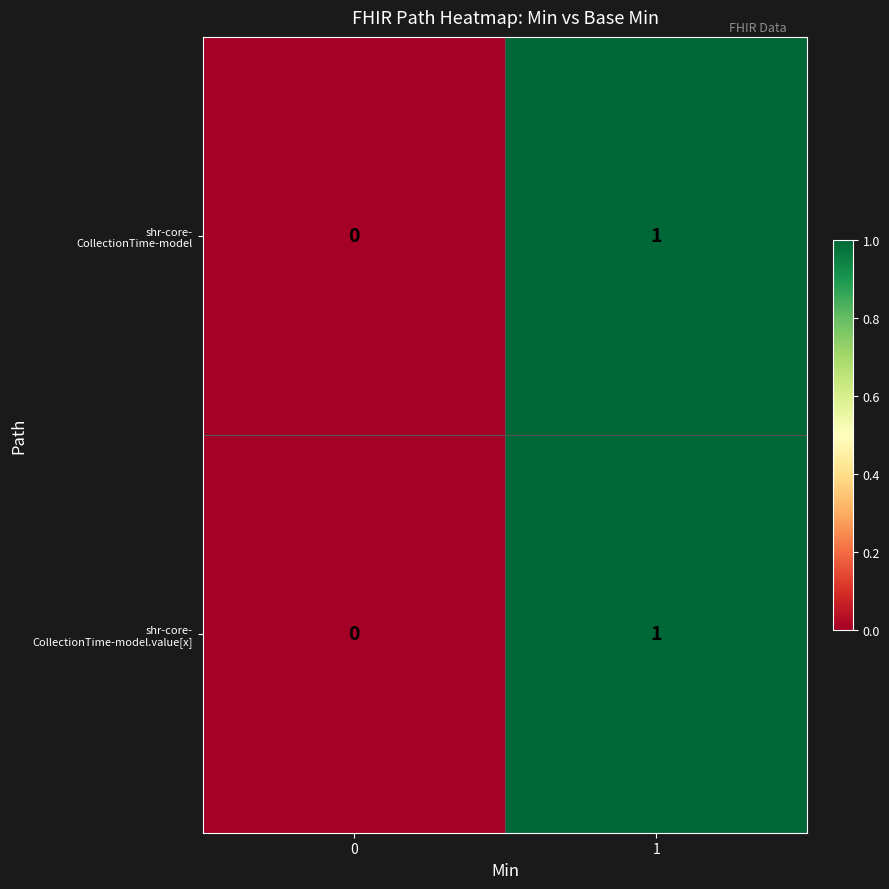

How many series are shown in this chart?

2